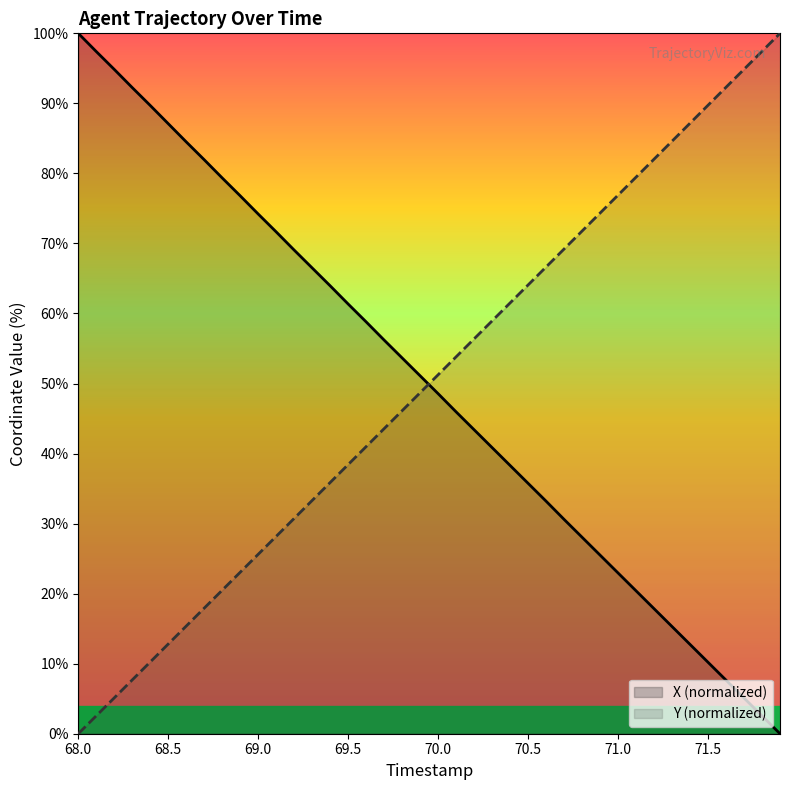

Reading right to left, extract all data points from this chart.

X: 0.0	2.5	5.1	7.6	10.2	12.7	15.3	17.9	20.4	23.0	25.5	28.1	30.6	33.2	35.8	38.3	40.9	43.4	46.0	48.6	51.1	53.7	56.2	58.8	61.3	63.9	66.5	69.0	71.7	74.2	76.8	79.4	82.0	84.5	87.1	89.7	92.3	94.9	97.4	100.0
Y: 100.0	97.4	94.9	92.3	89.7	87.2	84.6	82.0	79.5	76.9	74.3	71.8	69.2	66.6	64.1	61.5	58.9	56.4	53.8	51.3	48.7	46.1	43.6	41.0	38.4	35.9	33.3	30.7	28.2	25.6	23.1	20.5	17.9	15.4	12.8	10.2	7.7	5.1	2.6	0.0